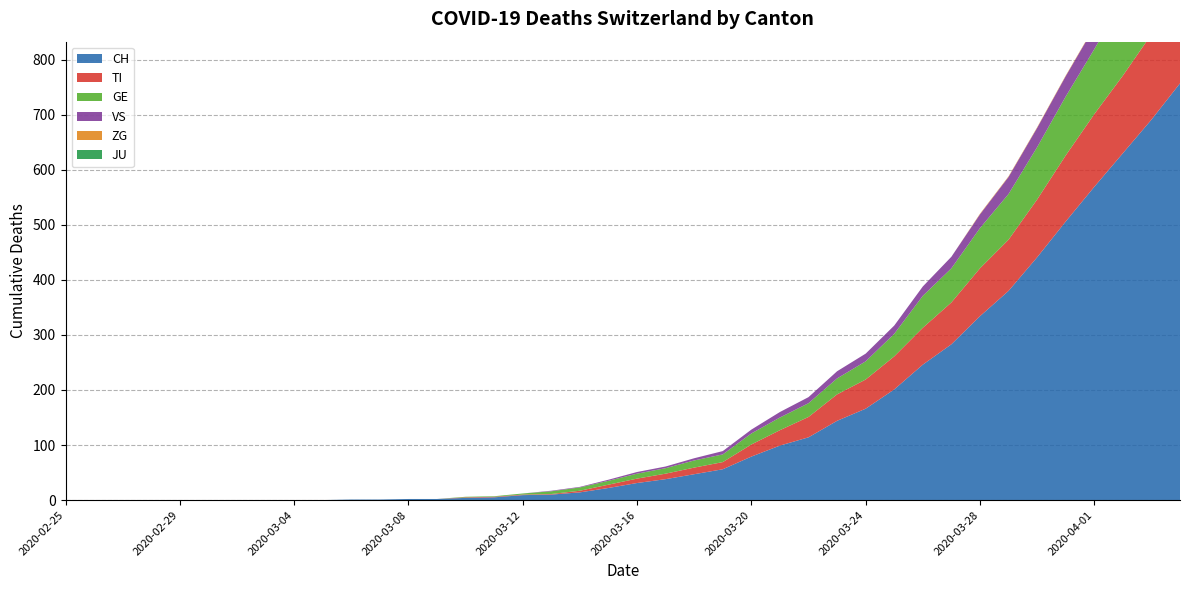

Reading right to left, extract all data points from this chart.

CH: 757	691	630	569	506	441	380	334	283	246	201	166	144	114	99	79	56	47	38	31	22	14	10	9	5	4	2	2	1	1	0	0	0	0	0	0	0	0	0	0
TI: 165	155	141	132	120	105	93	87	76	67	60	53	48	37	28	22	13	12	10	8	6	3	1	1	1	1	0	0	0	0	0	0	0	0	0	0	0	0	0	0
GE: 166	155	137	118	107	95	83	73	62	58	41	33	29	25	23	20	14	13	10	9	7	6	5	2	1	1	0	0	0	0	0	0	0	0	0	0	0	0	0	0
JU: 0	0	0	0	0	0	0	0	0	0	0	0	0	0	0	0	0	0	0	0	0	0	0	0	0	0	0	0	0	0	0	0	0	0	0	0	0	0	0	0
VS: 53	51	47	40	37	35	31	25	21	17	15	14	13	11	10	7	6	4	3	3	2	1	1	0	0	0	0	0	0	0	0	0	0	0	0	0	0	0	0	0
ZG: 2	1	1	1	1	1	1	1	0	0	0	0	0	0	0	0	0	0	0	0	0	0	0	0	0	0	0	0	0	0	0	0	0	0	0	0	0	0	0	0